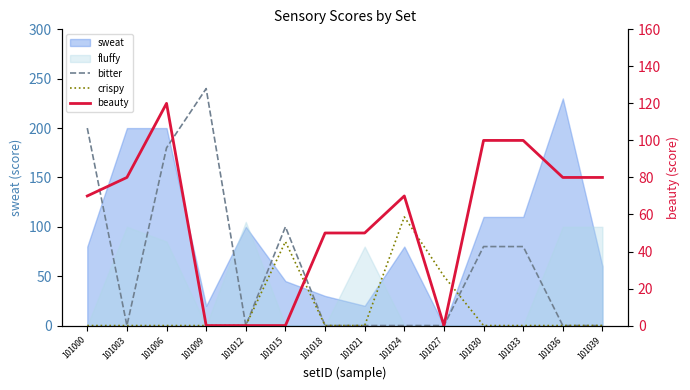

What is the greatest value displayed?

240